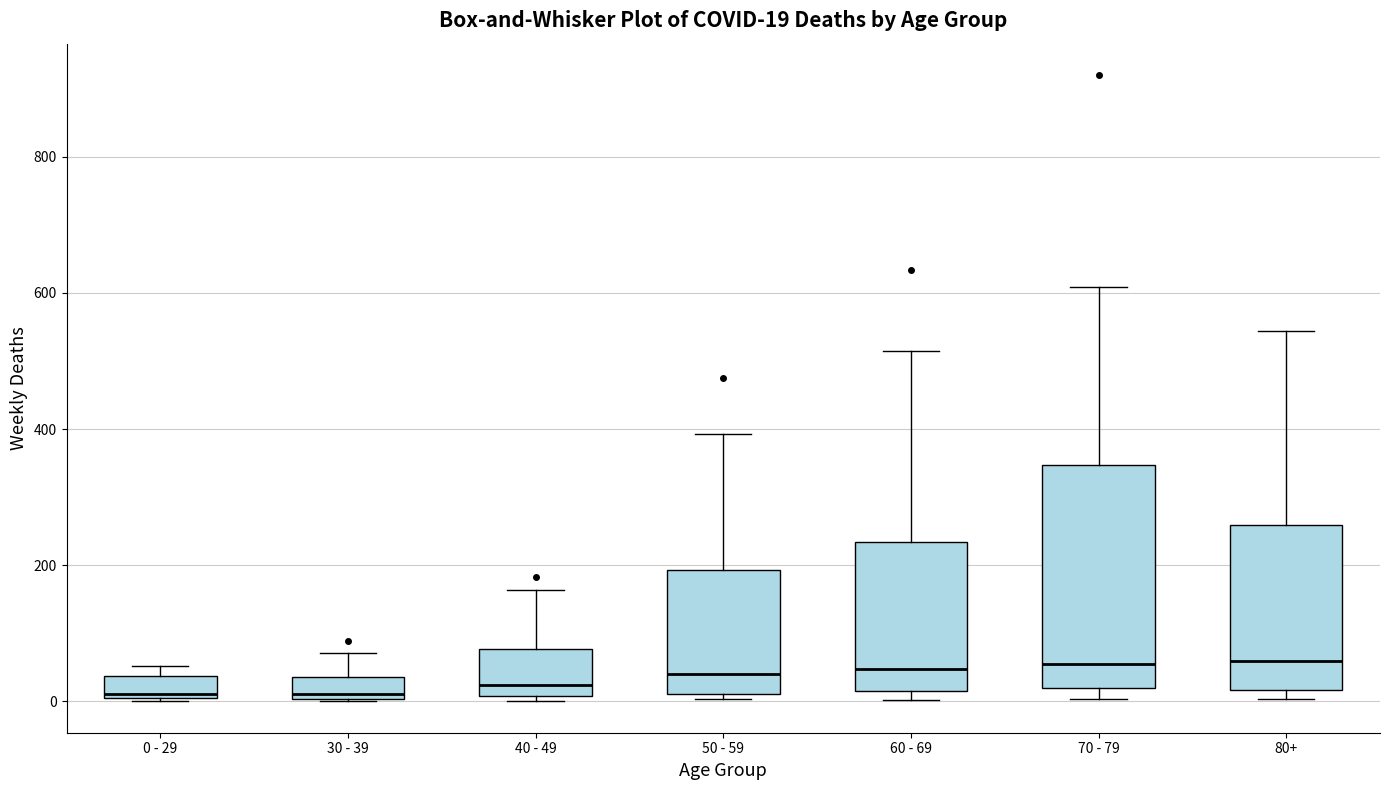

Comparing the boxes themselves (not the whiskers), which one is the tallest?

70 - 79